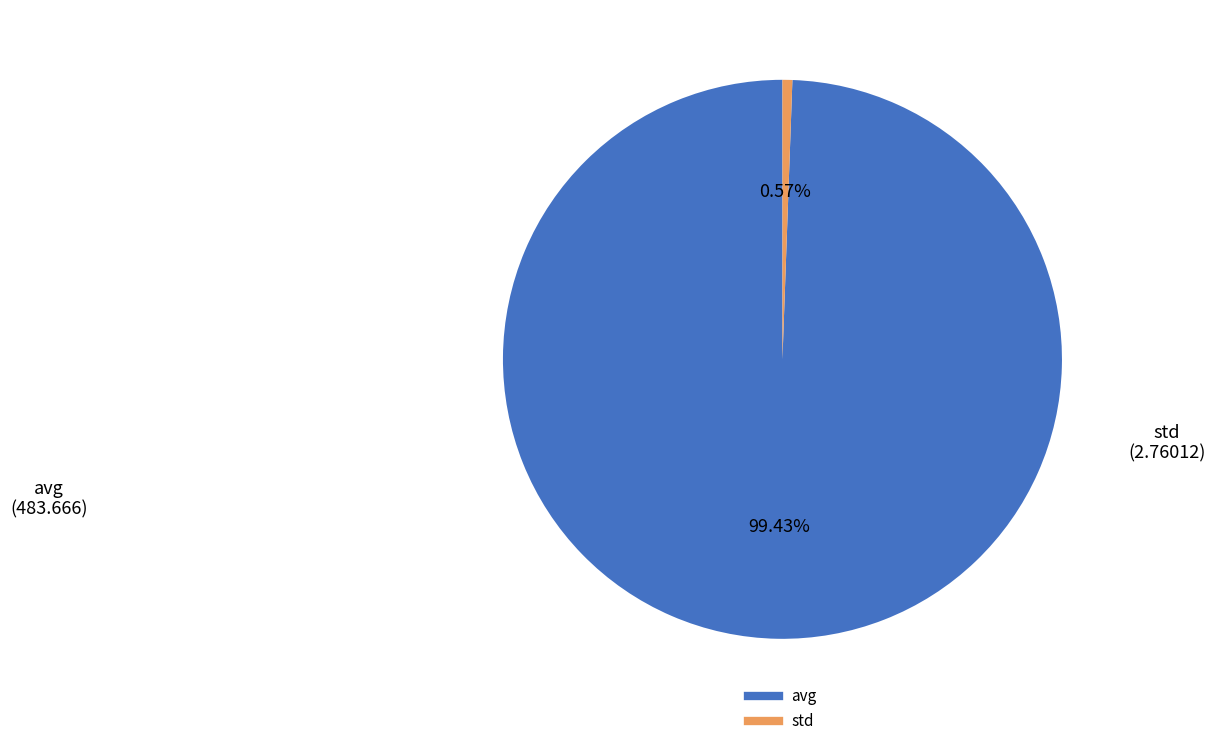

To the nearest percent, what is the average slice percentage?

50%